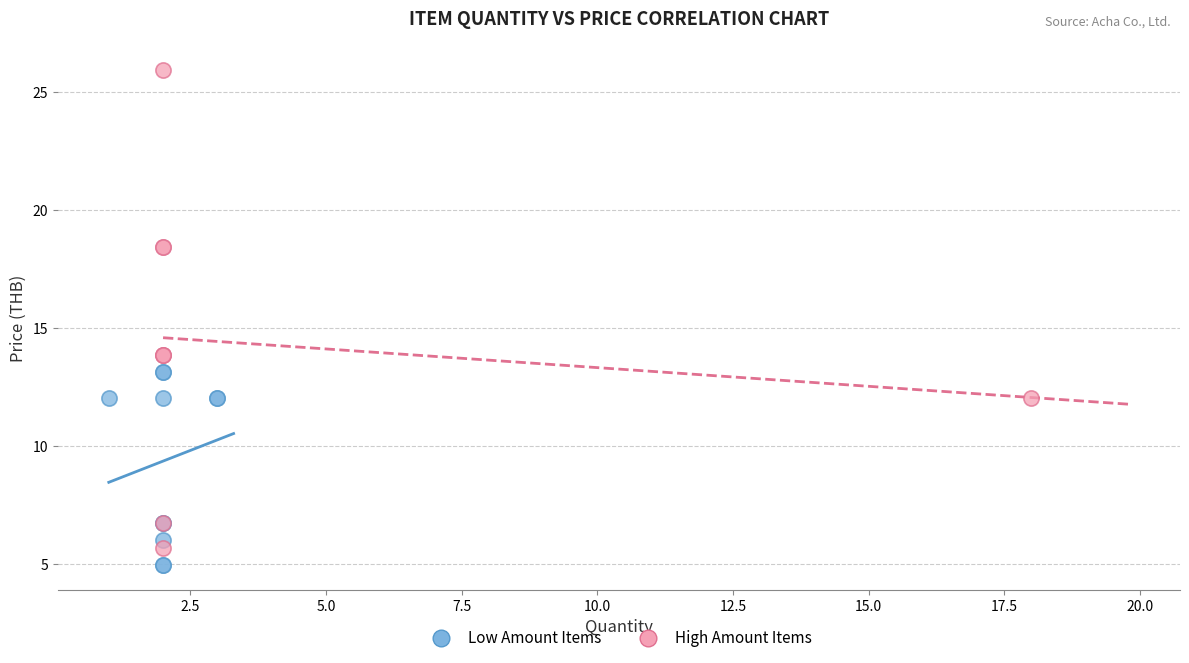

Which series has the largest Y range (max minus min)?

High Amount Items